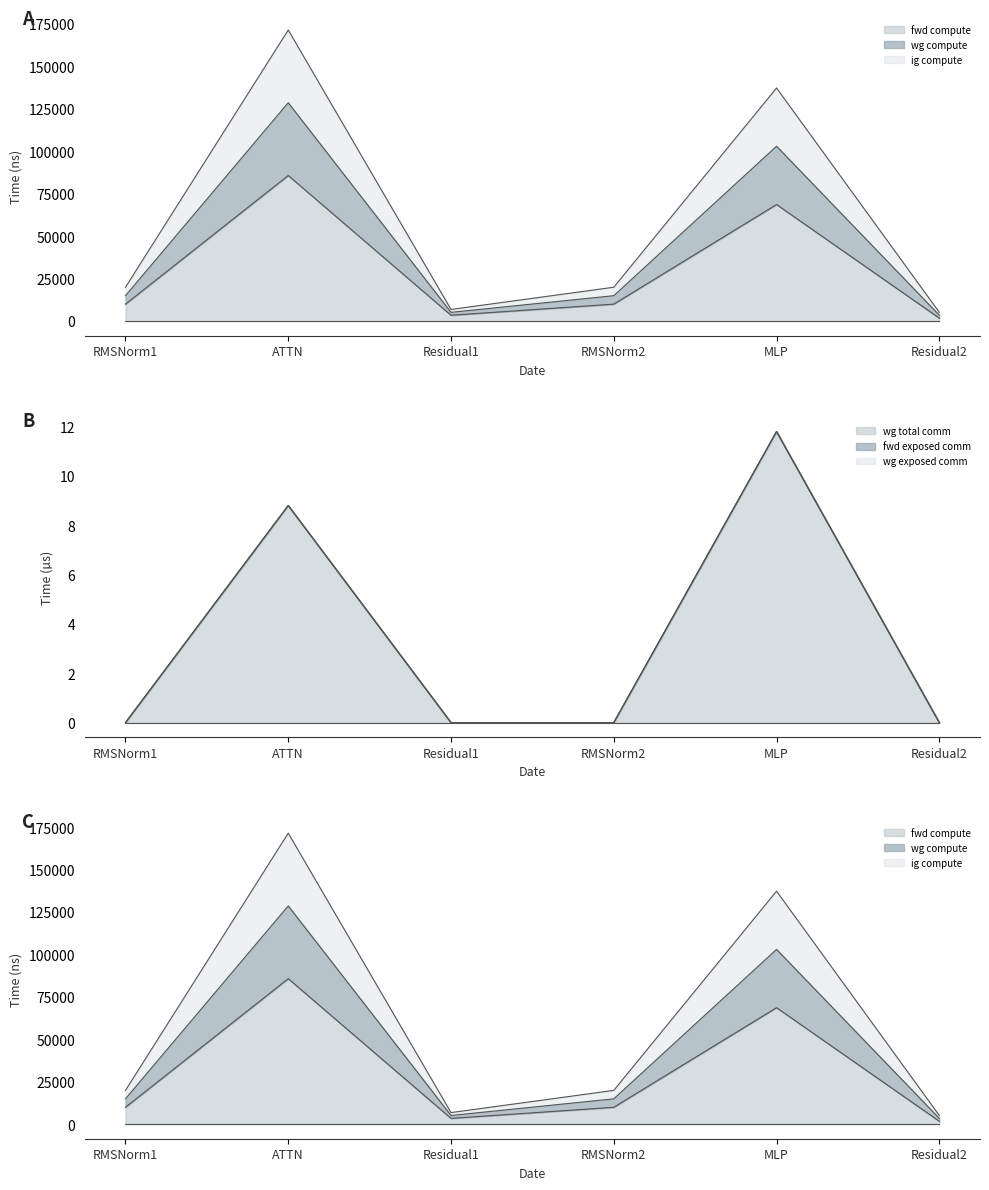

True or false: wg total comm and ig compute intersect in this chart.

False